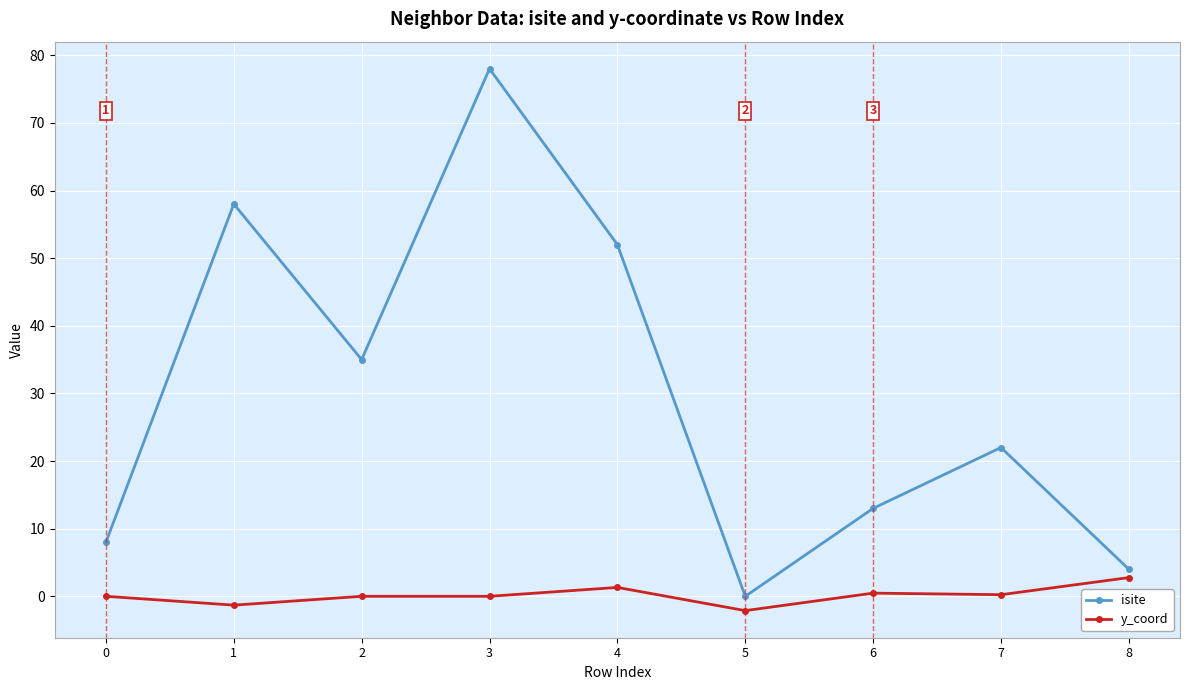

True or false: isite and y_coord intersect in this chart.

False